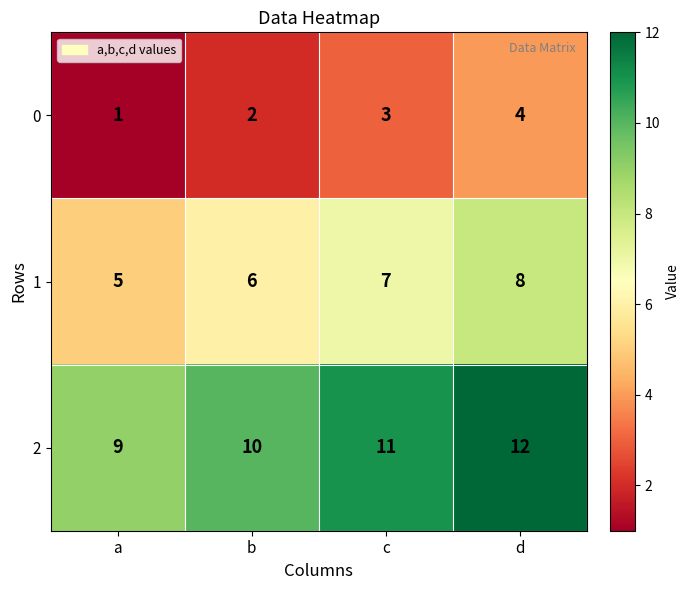

What is the spread (max minus min) of values at b?

8